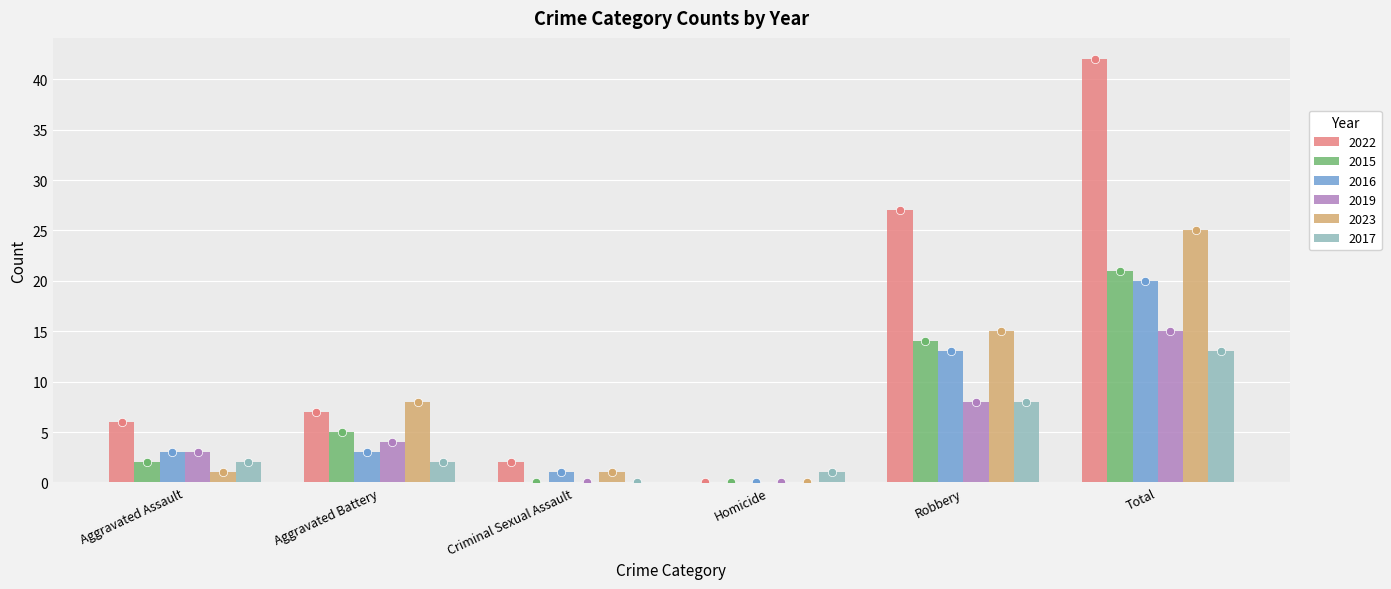

Which series has the widest spread of values?

2022